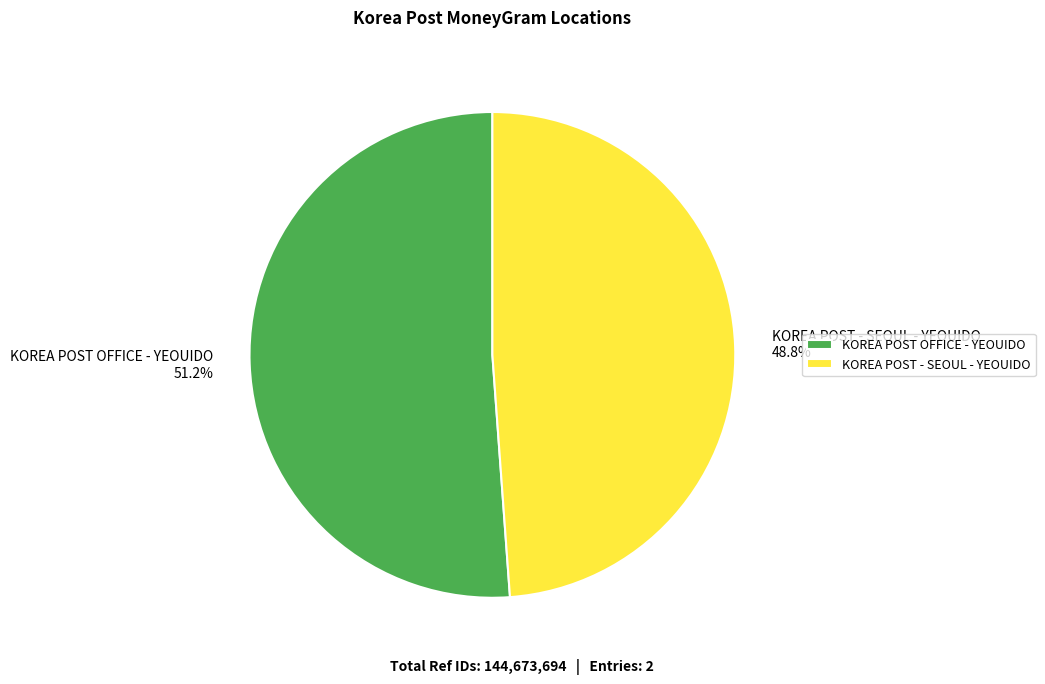

How many slices are in this pie chart?

2